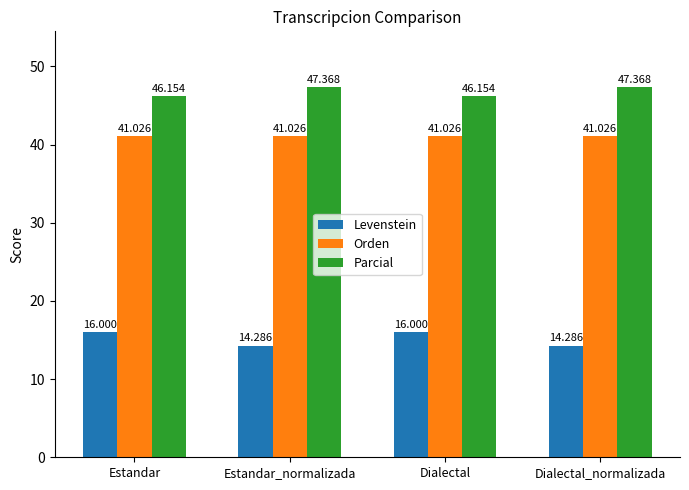

What is the approximate value of Parcial at Estandar_normalizada?

47.4